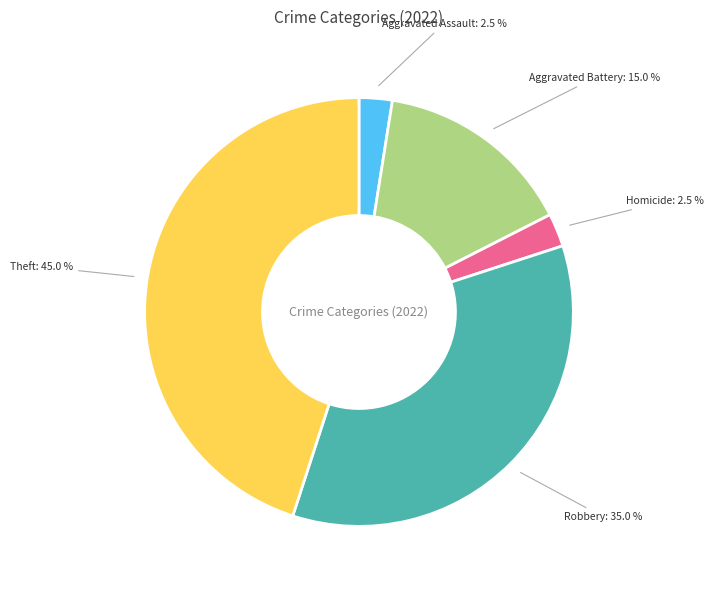

Does any single category account for the majority?

No